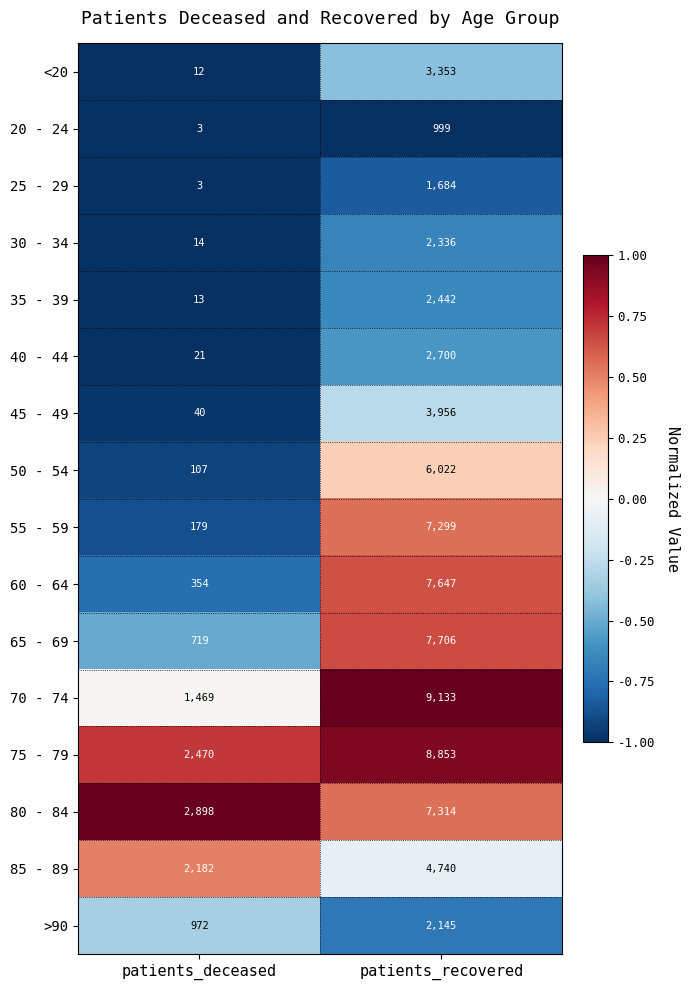

Is the value of 30 - 34 at patients_recovered greater than the value of 70 - 74 at patients_recovered?

No